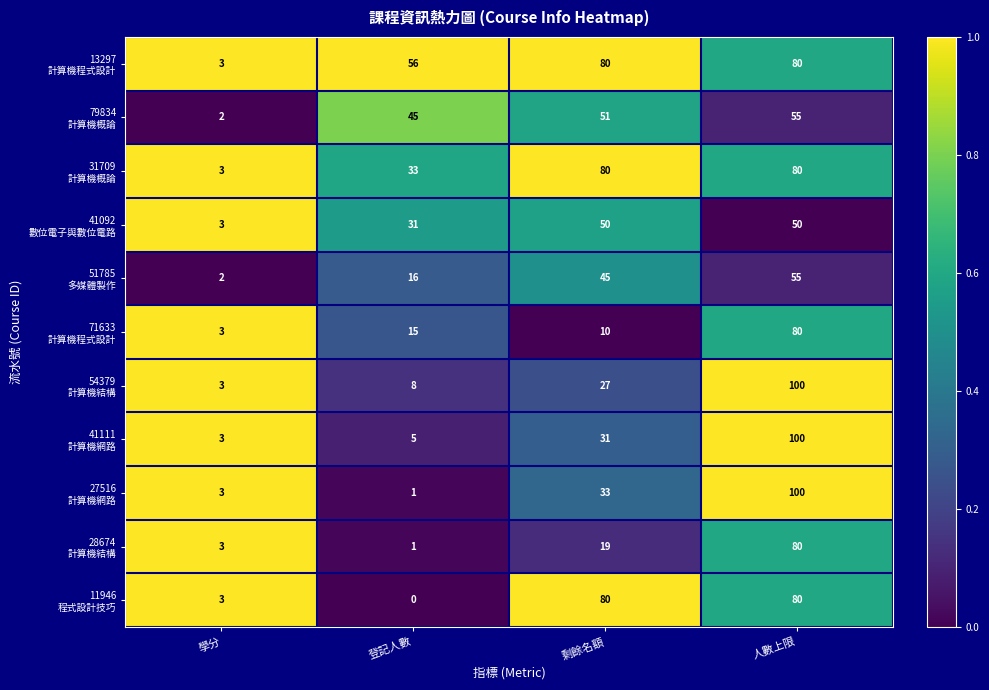

What is the total value across all series at 學分?

31